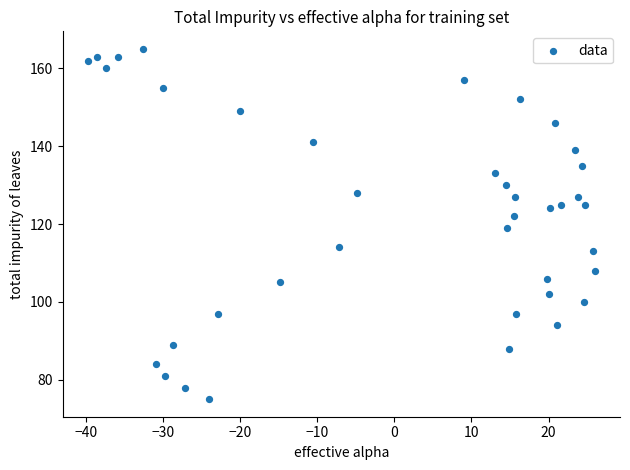

What Y value in the scatter plot is closest to 120?

119